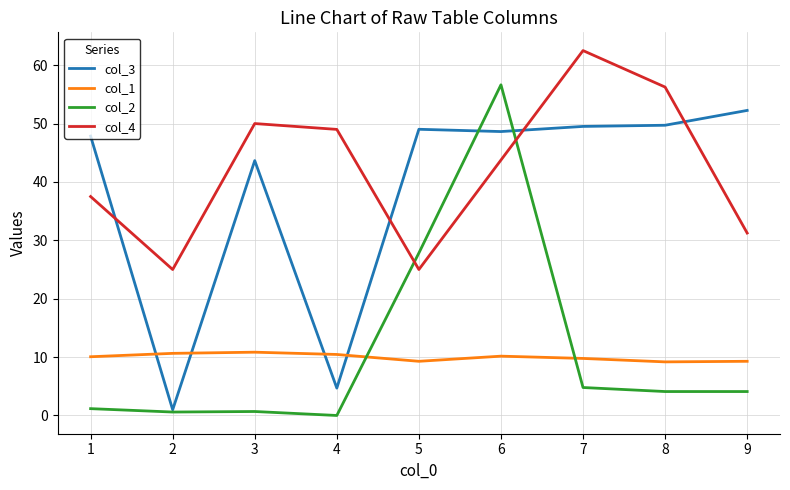

True or false: col_1 and col_4 intersect in this chart.

False